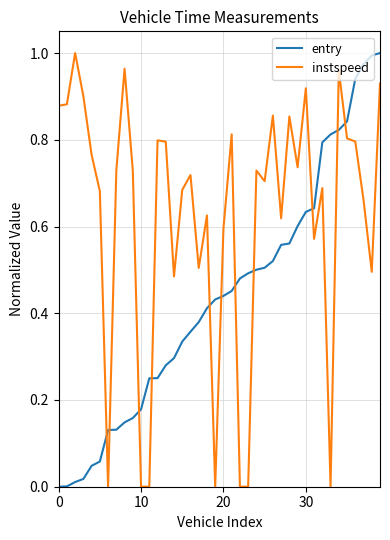

Rank the series by their average value, from highest to lowest.

instspeed, entry